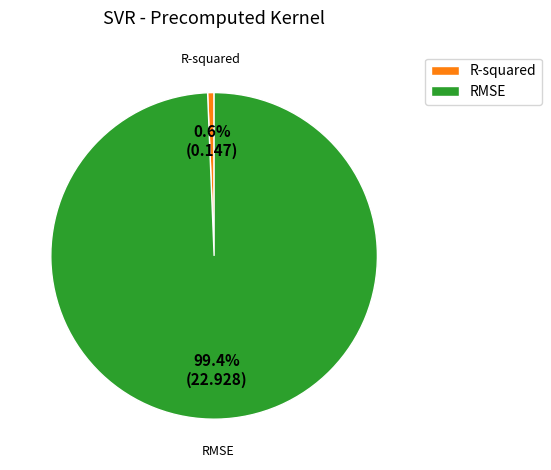

Do RMSE and R-squared together represent more than half of the pie?

Yes